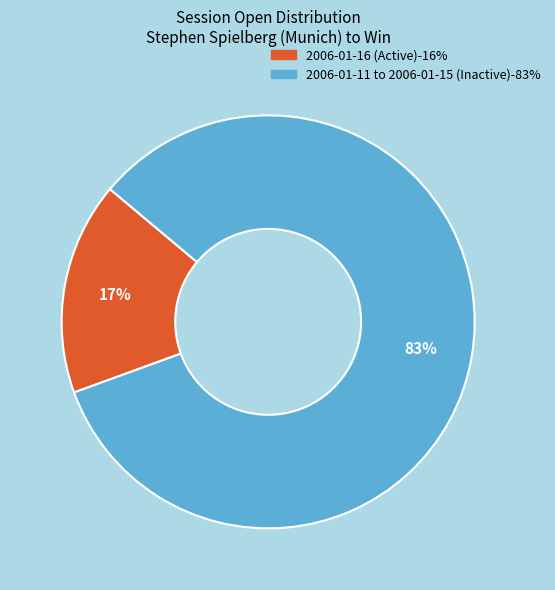

Is there any slice that represents more than half of the pie?

Yes